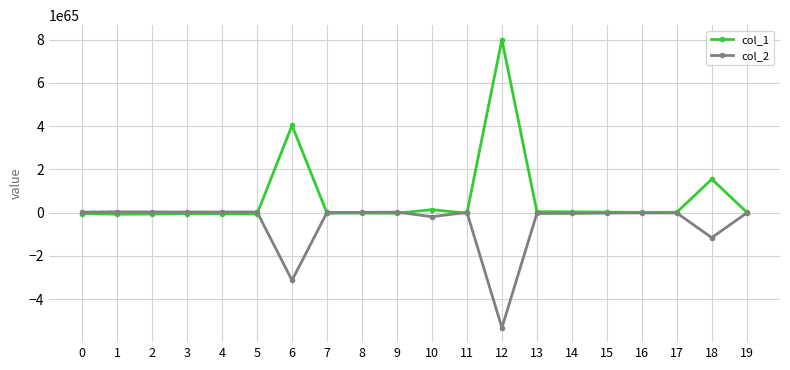

True or false: col_2 has more than 1 points higher than both neighbors.

True